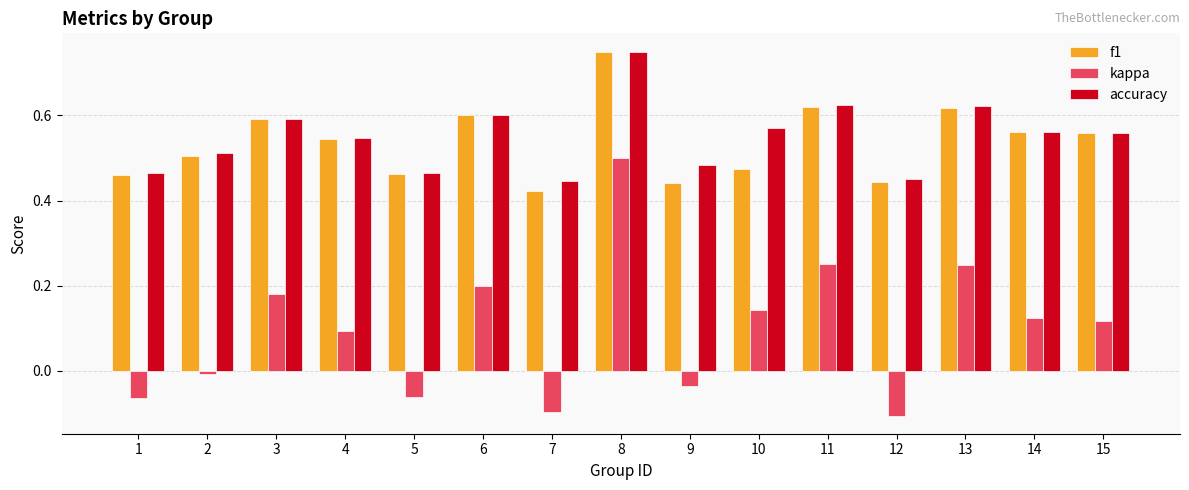

What is the sum of all kappa values?

1.5